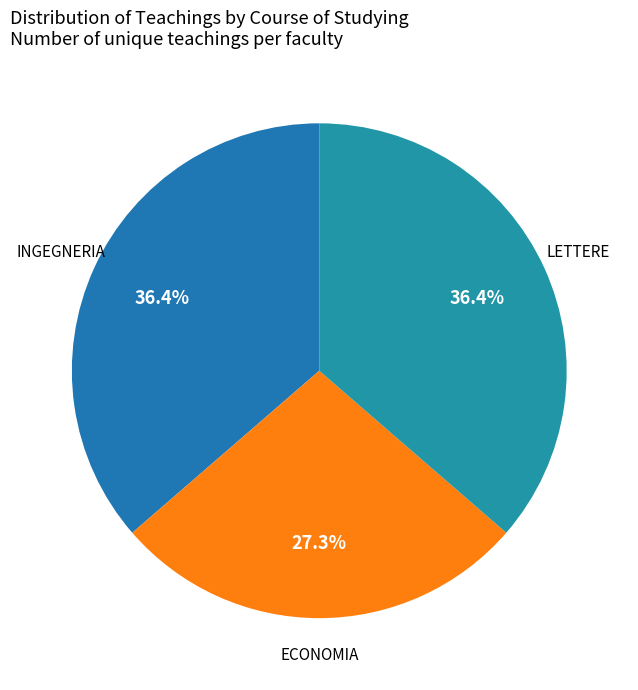

Is there any slice that represents more than half of the pie?

No